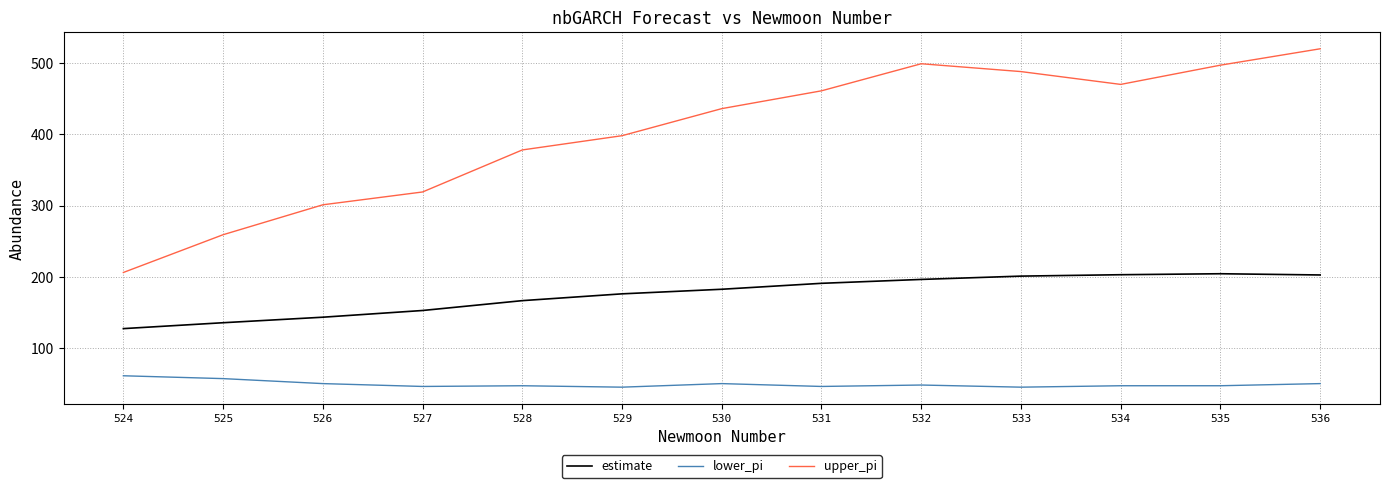

What is the total value across all series at 531?

697.8